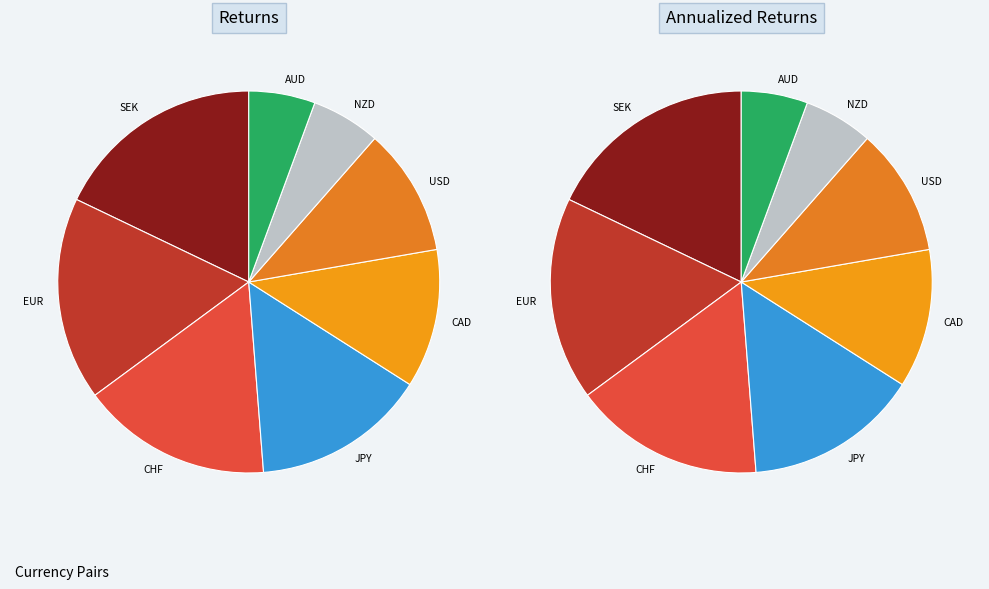

Combined, do AUD and NZD account for over 50%?

No